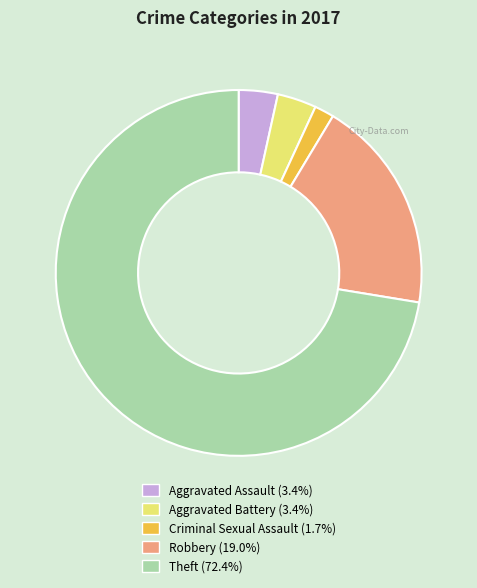

Is it true that Robbery is 32% of the pie?

False